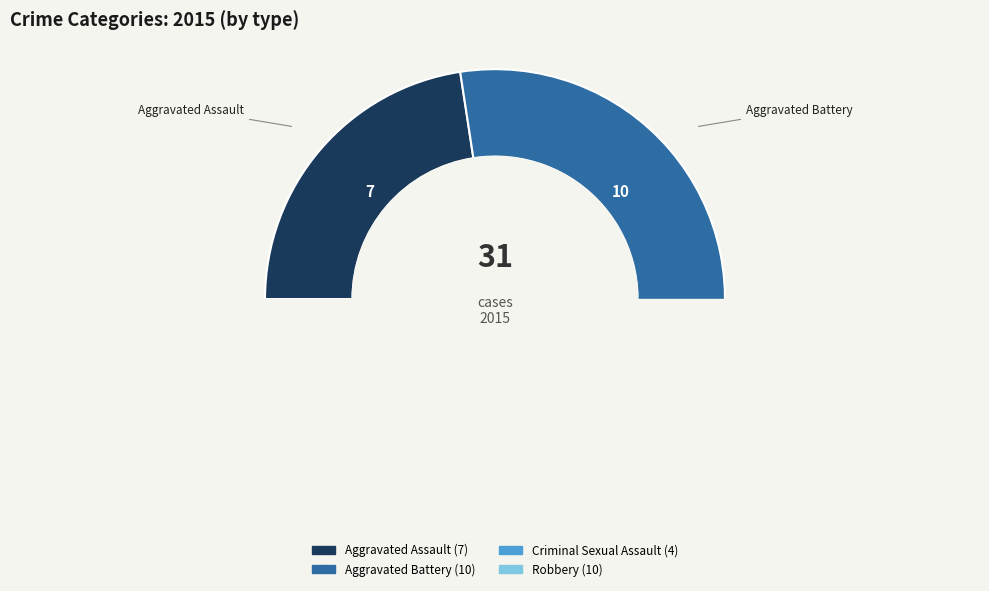

Is there any slice that represents more than half of the pie?

No